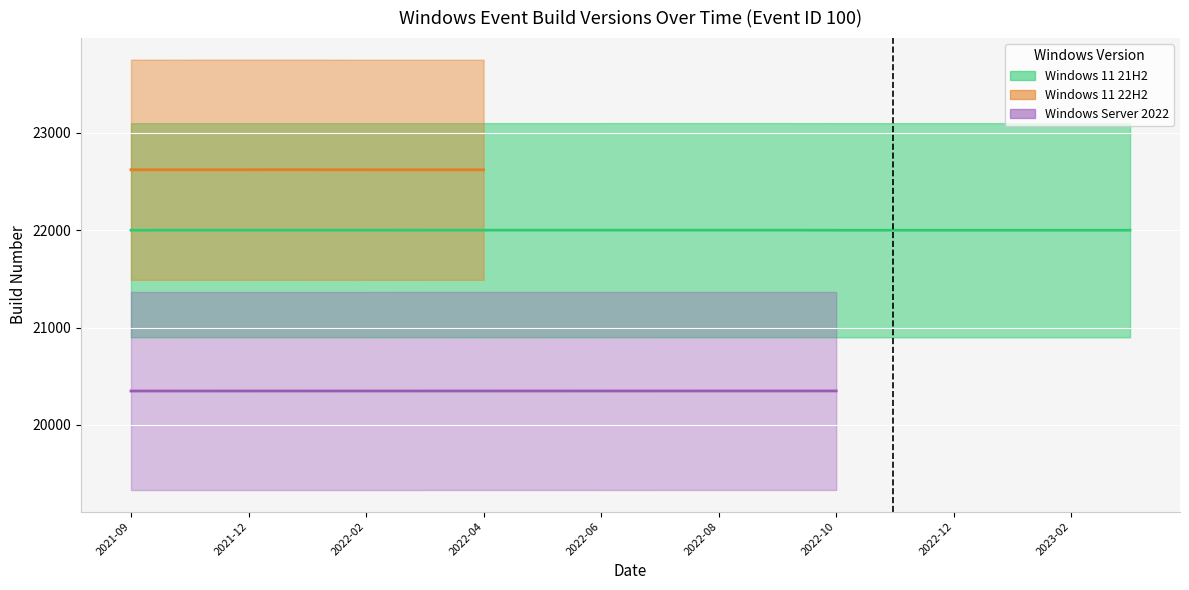

What is the label of the 17th point from the right?

2021-11